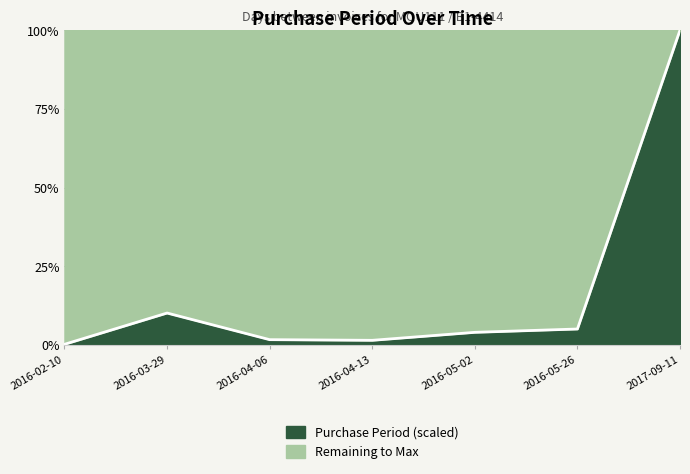

Does the chart display data point markers on the line(s)?

No